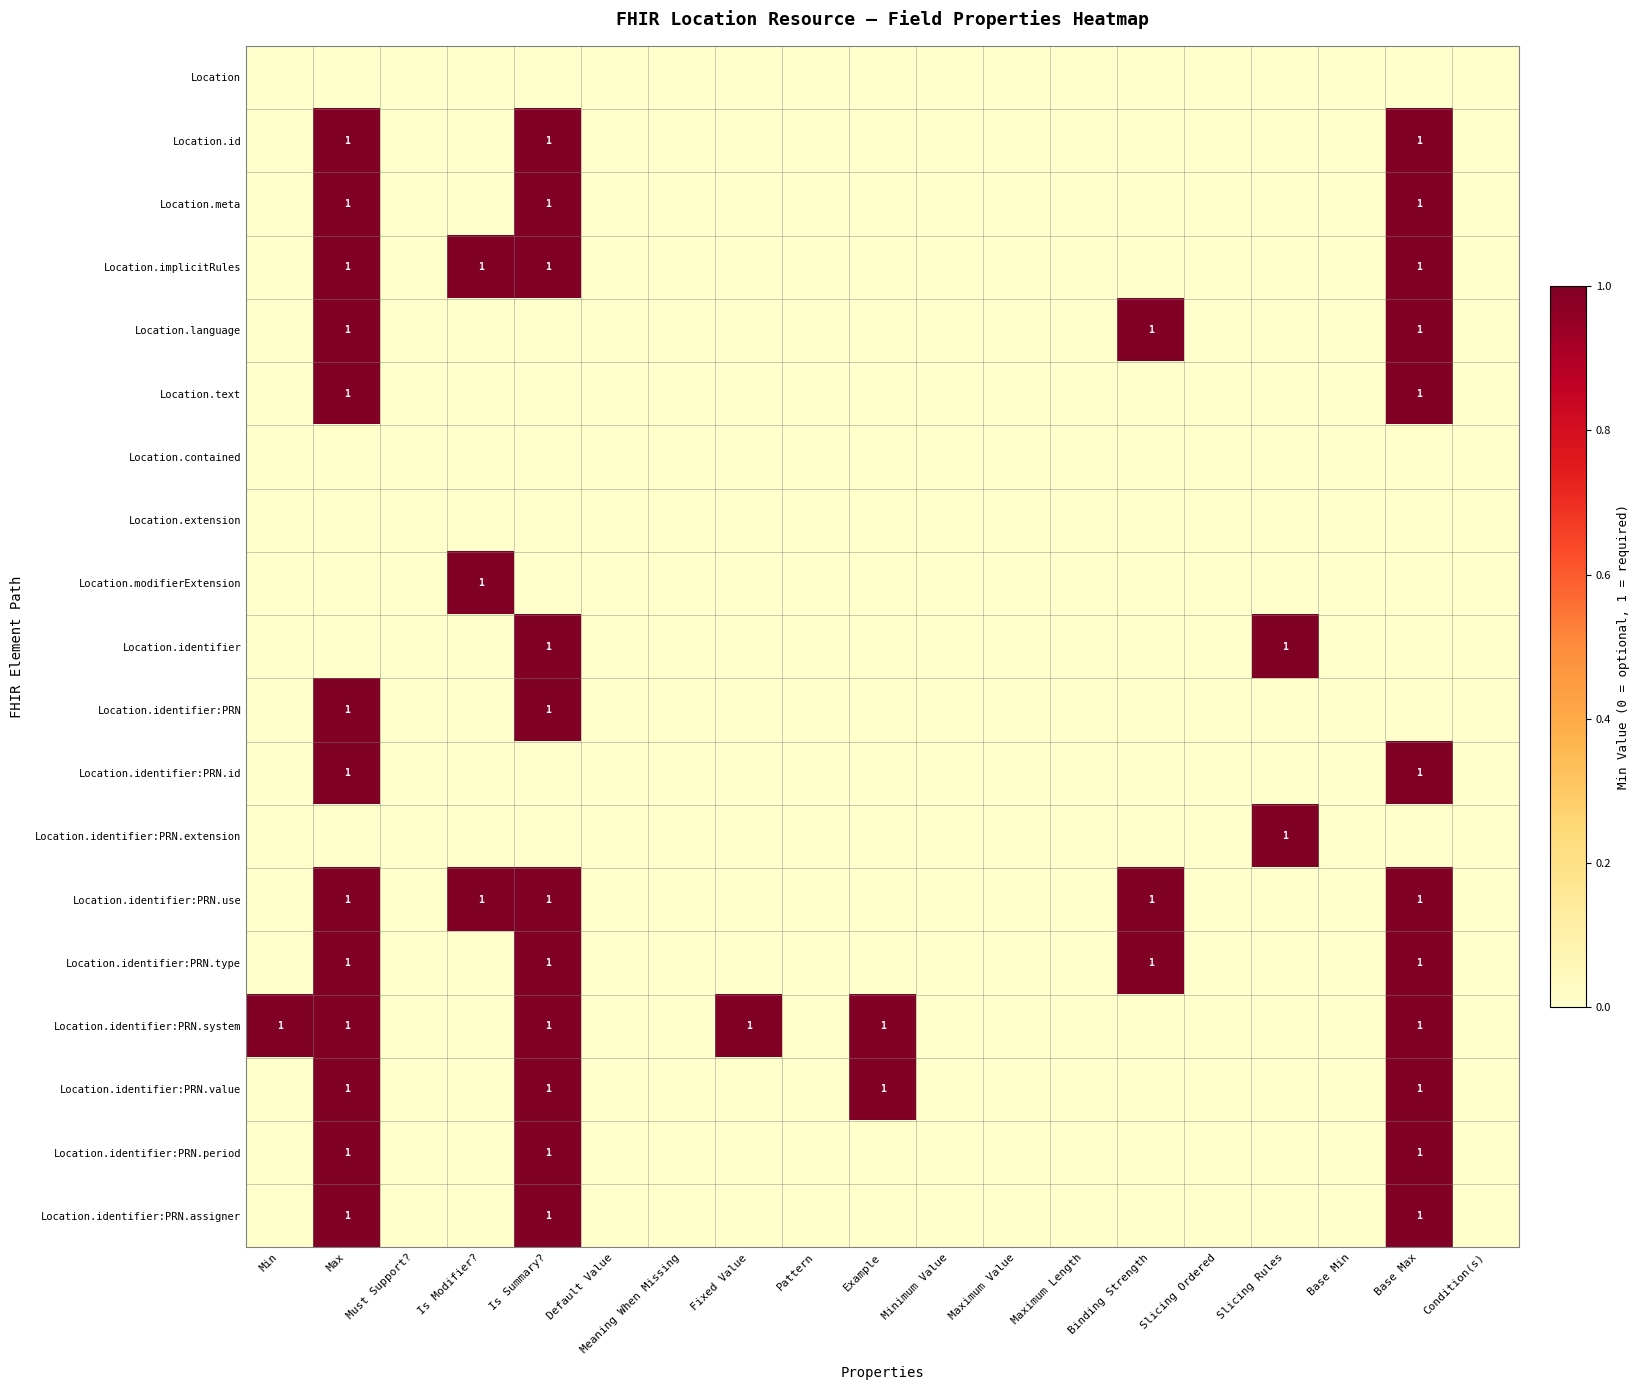

Is it true that Location.identifier:PRN.type equals 1 at Is Summary??

True